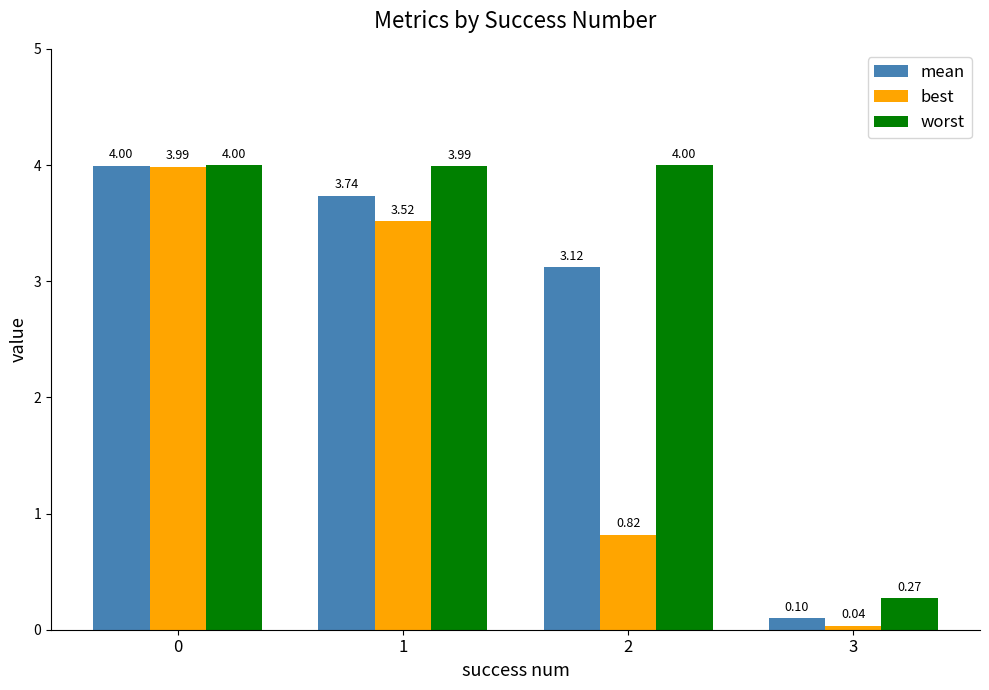

The worst series shows 2.1 at 2. True or false?

False